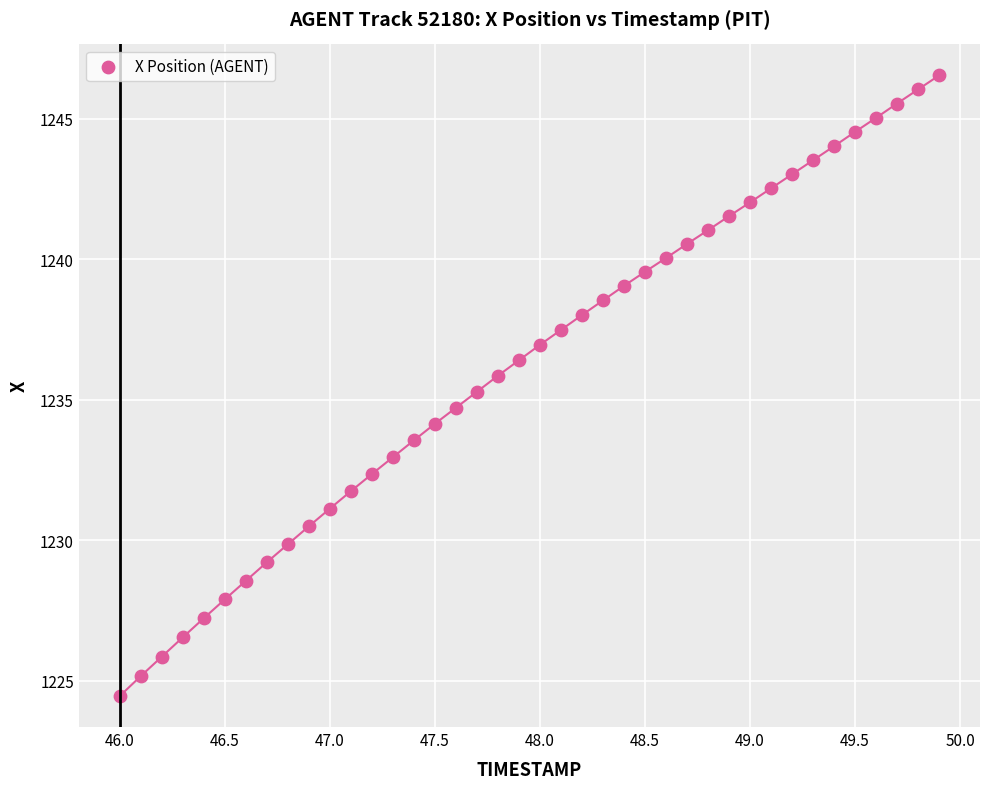

What is the range of Y values (max minus min)?

22.1